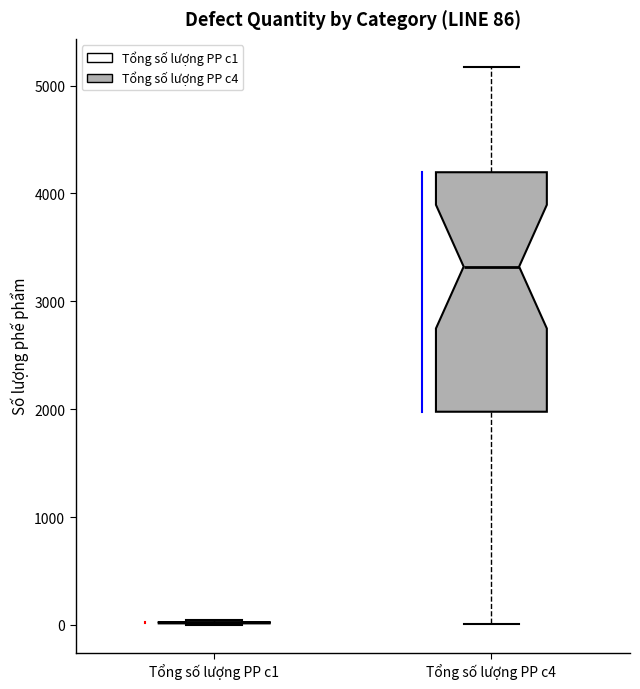

Which box is the tallest, from its lower edge to its upper edge?

Tổng số lượng PP c4